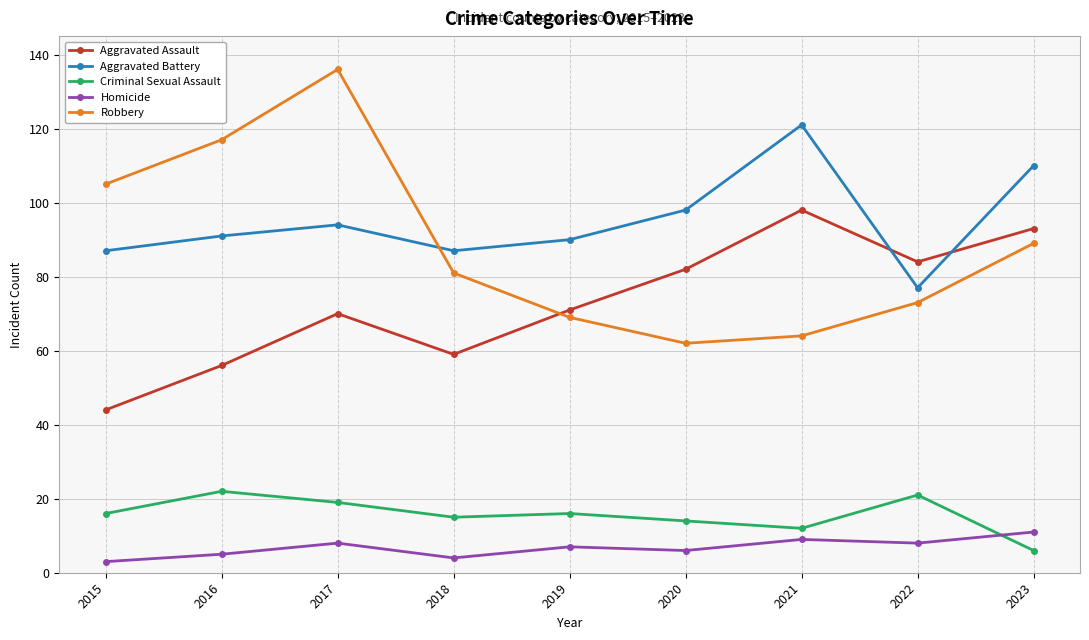

What is the lowest value of the Aggravated Assault series?

44